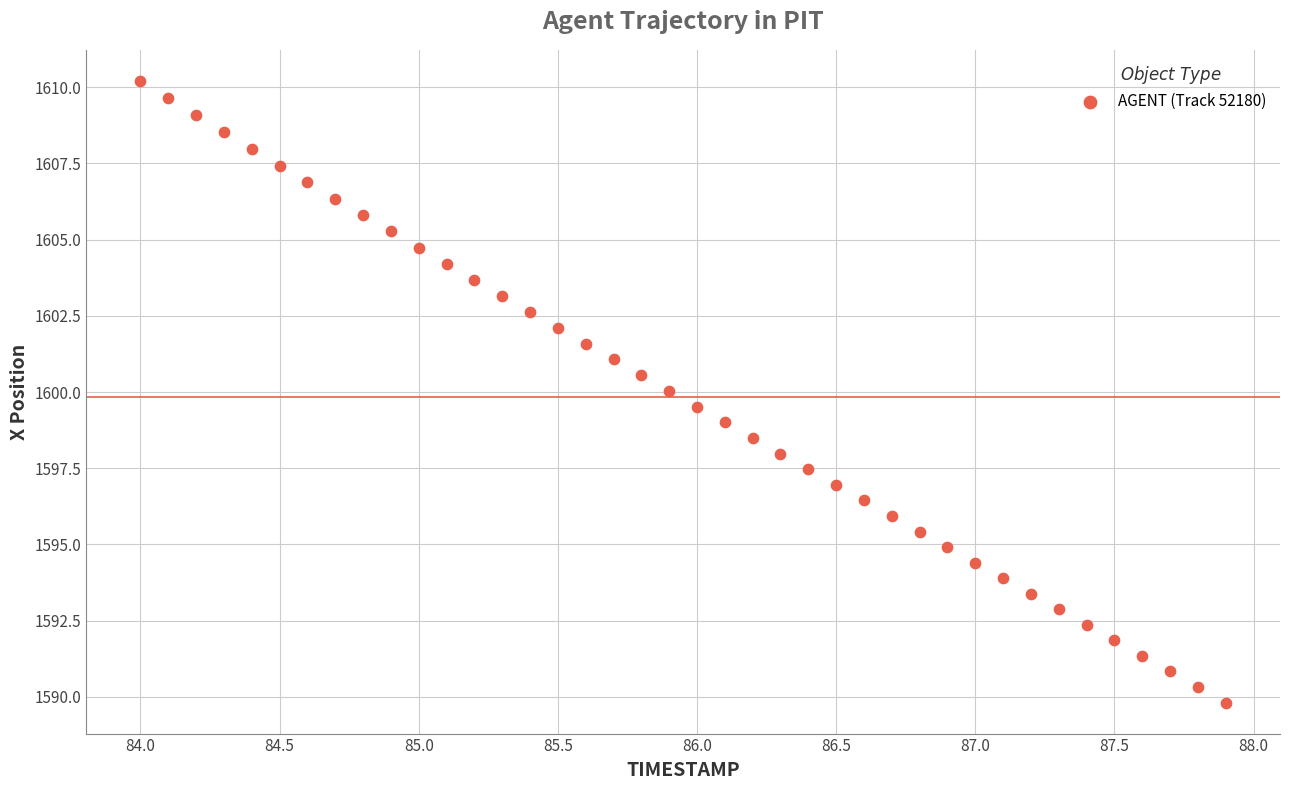

What is the range of X values (max minus min)?

3.9